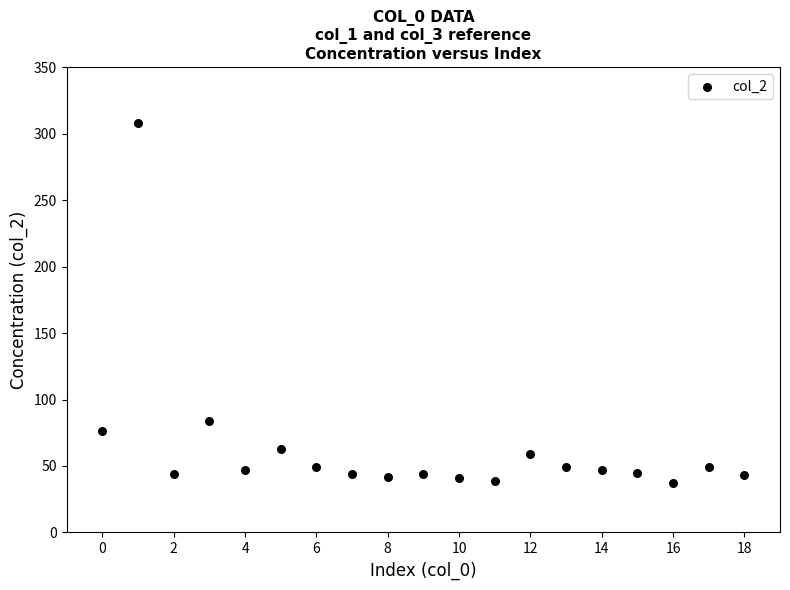

What is the range of Y values (max minus min)?

271